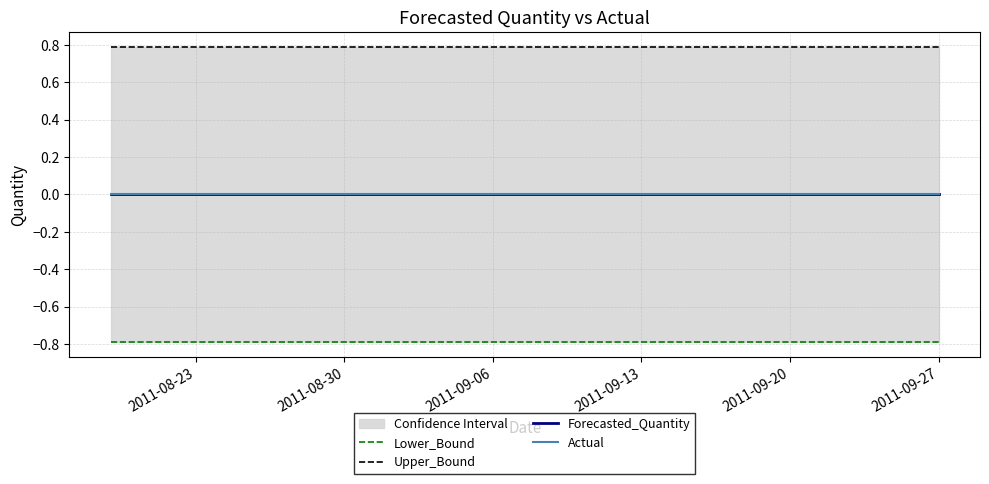

At which label is Lower_Bound closest to 0?

2011-08-23